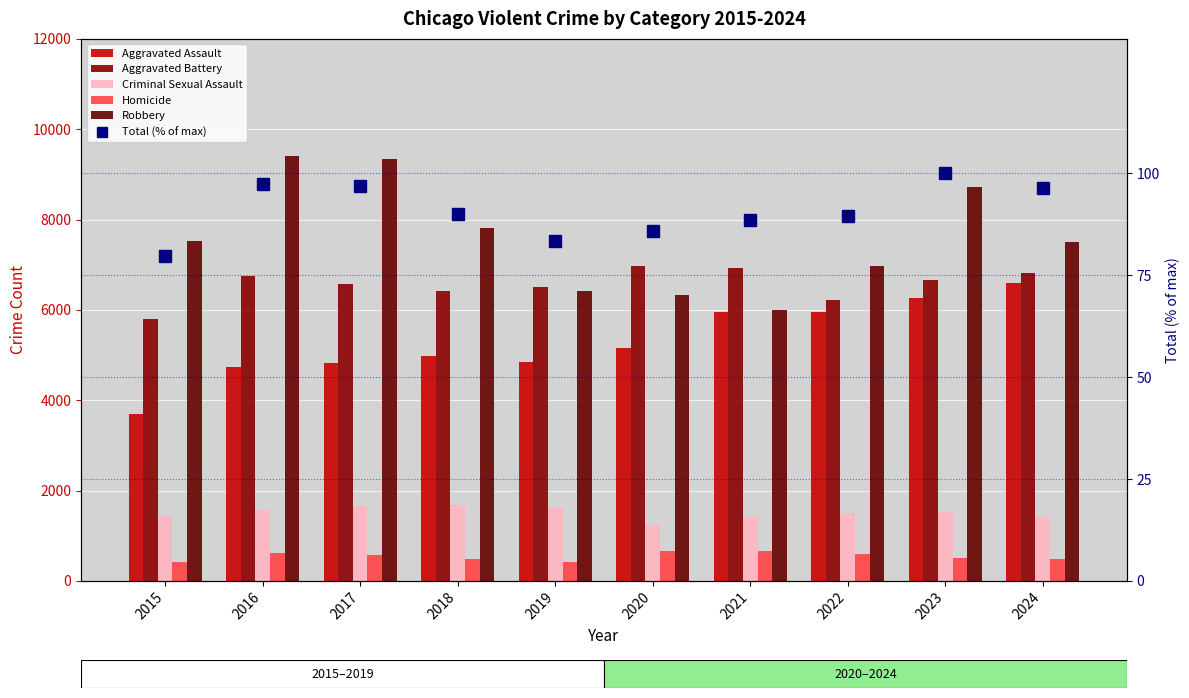

What is the maximum value for Aggravated Assault?

6601.0